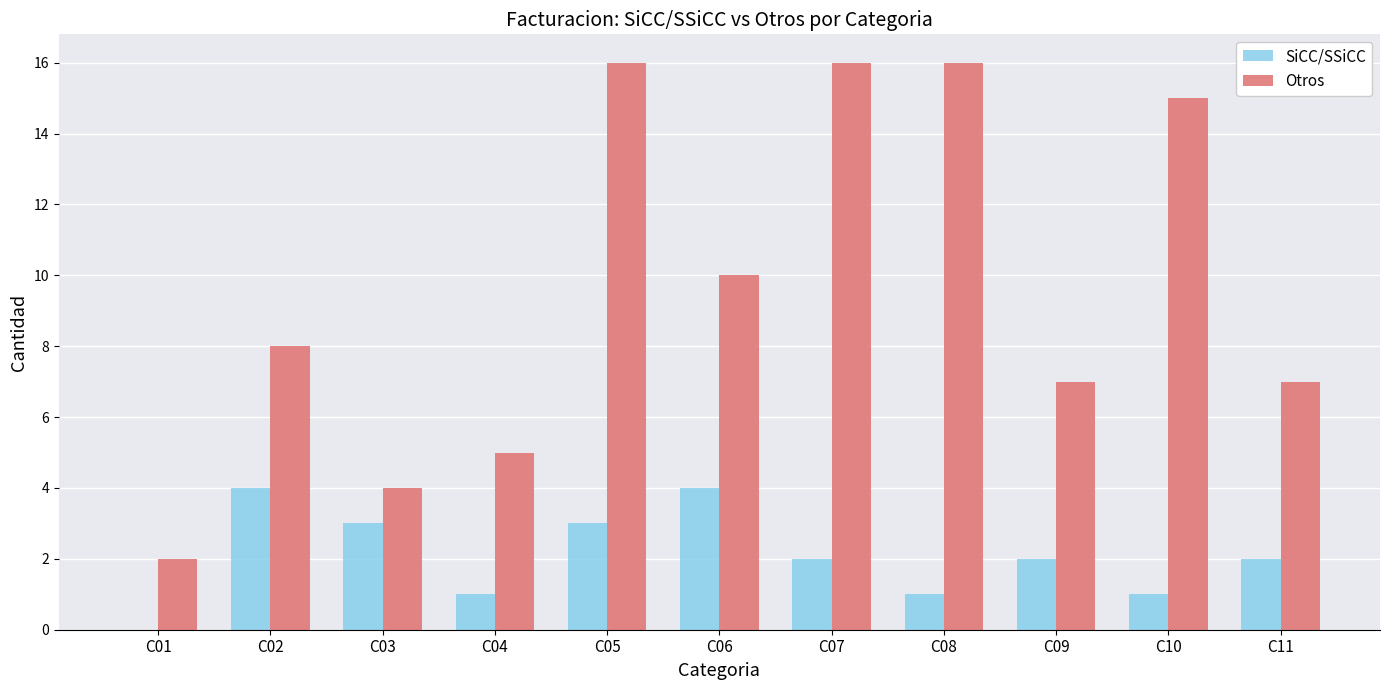

What is the maximum value shown in the chart?

16